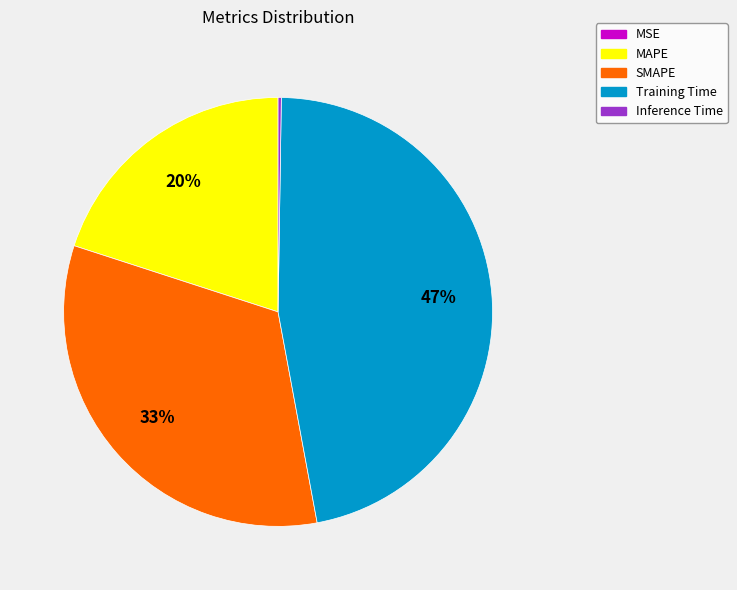

Which has a higher value, SMAPE or Training Time?

Training Time